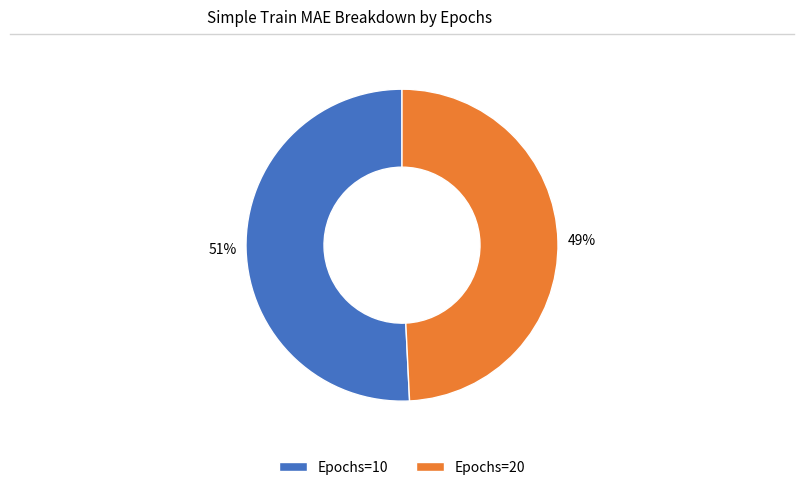

How many slices are in this pie chart?

2